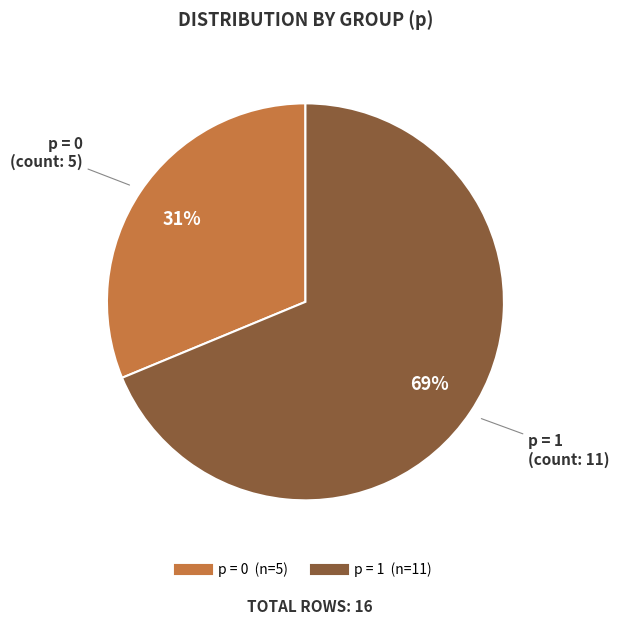

Does any single category account for the majority?

Yes